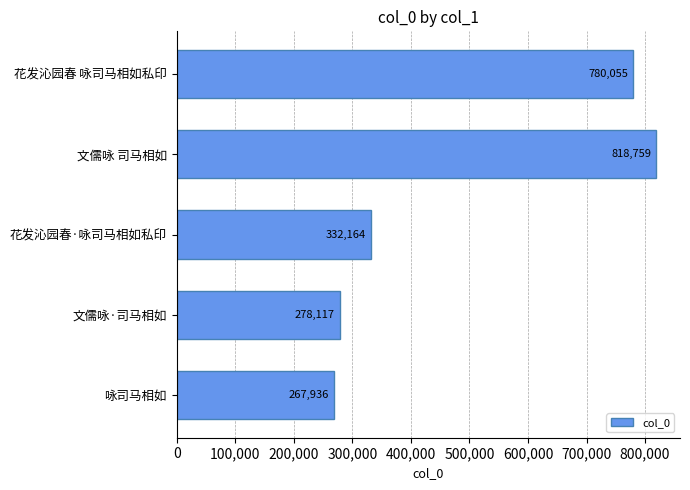

At which label is the value closest to 543347?

花发沁园春·咏司马相如私印